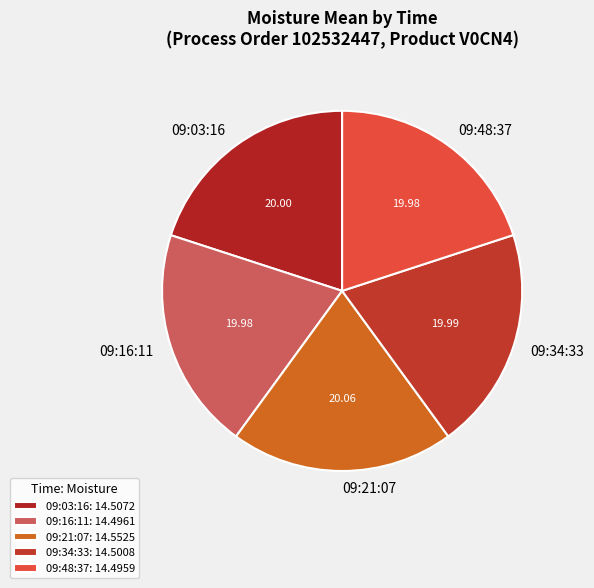

Approximately how many times larger is the value at 09:34:33 compared to 09:48:37?

1.0